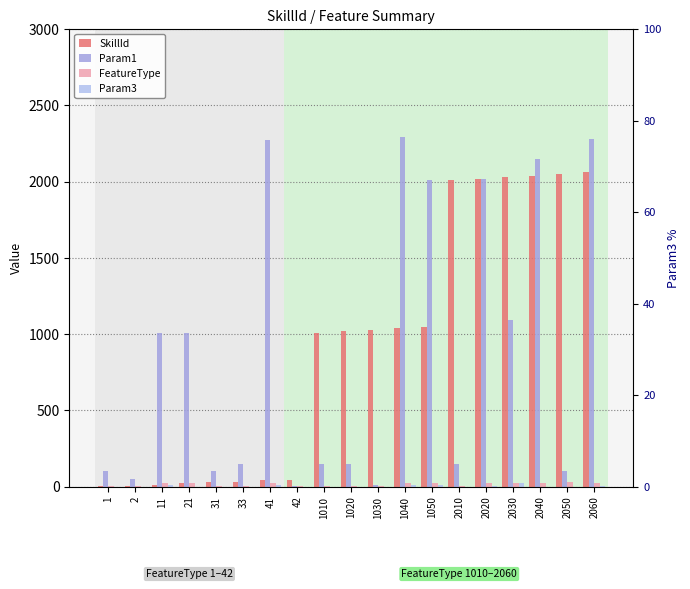

Between 42 and 1050, which series saw the biggest shift?

Param1